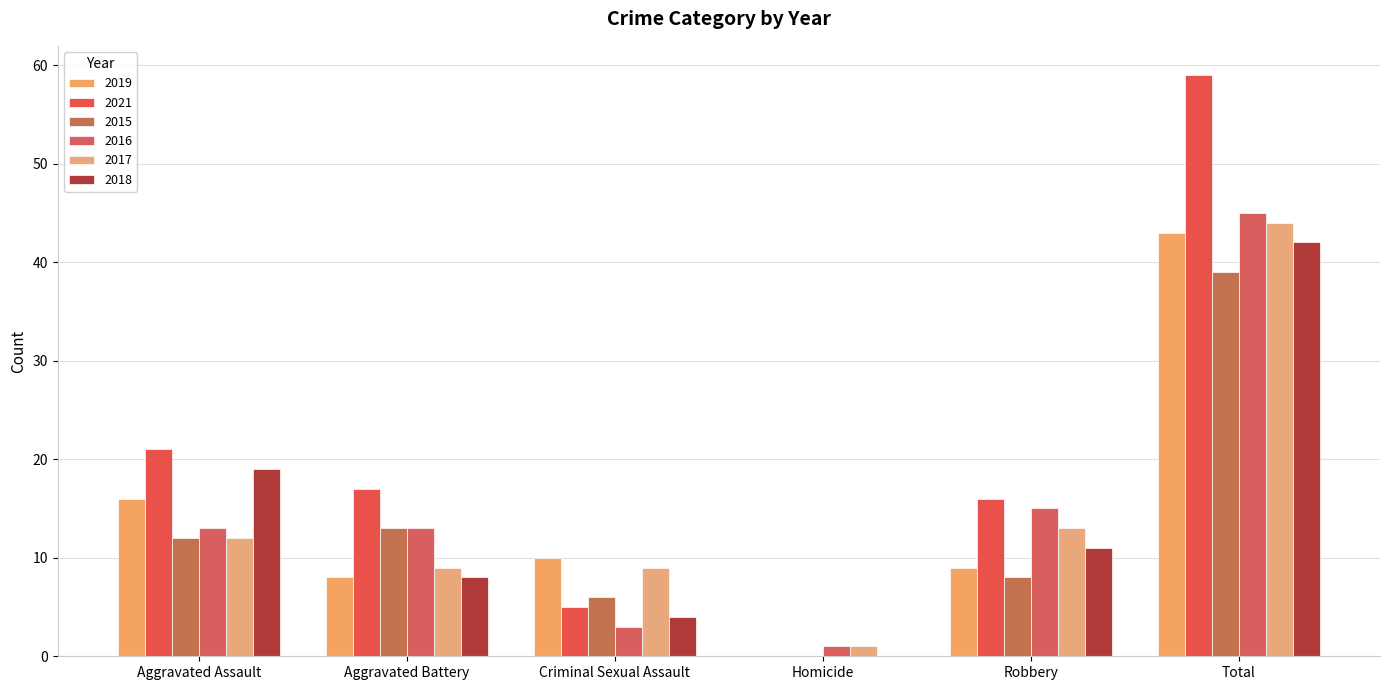

List the labels in order of 2021 value, smallest first.

Homicide, Criminal Sexual Assault, Robbery, Aggravated Battery, Aggravated Assault, Total